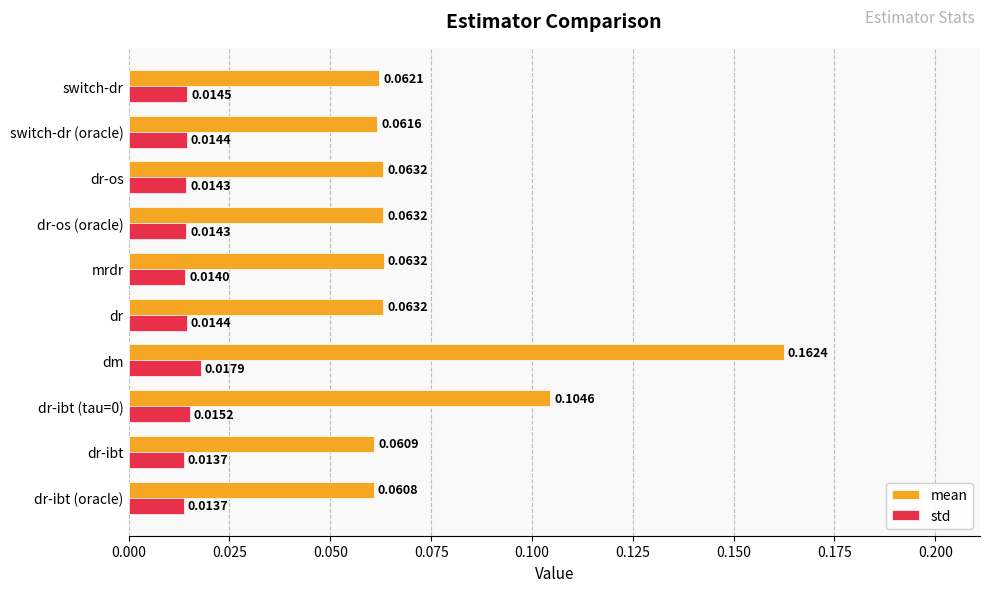

Between mrdr and switch-dr (oracle), which series saw the biggest shift?

mean